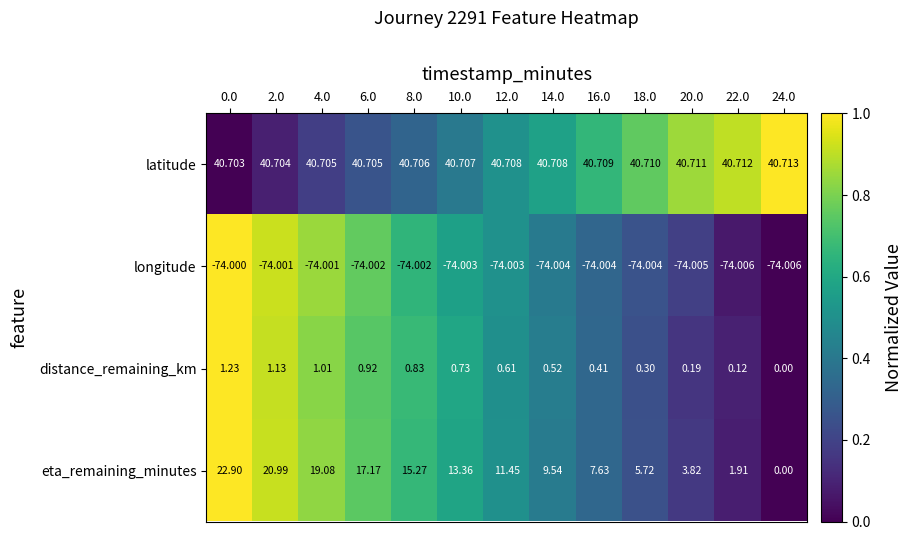

Which series has the largest total across all categories?

latitude